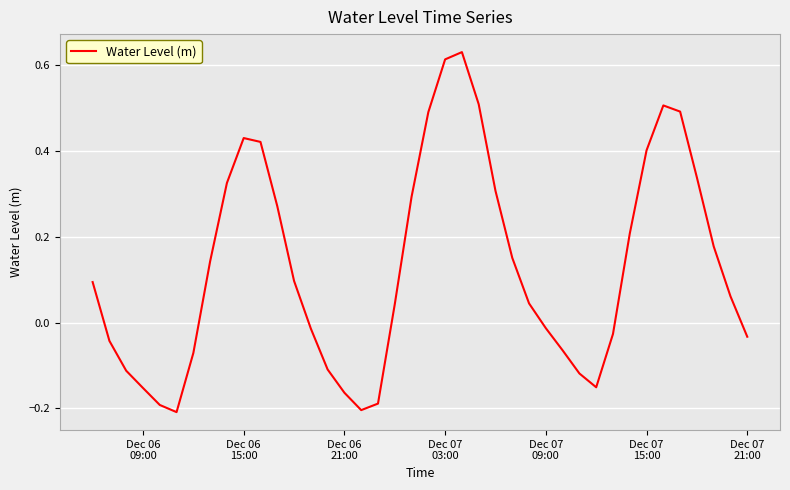

What is the difference between the maximum and minimum values?

0.8